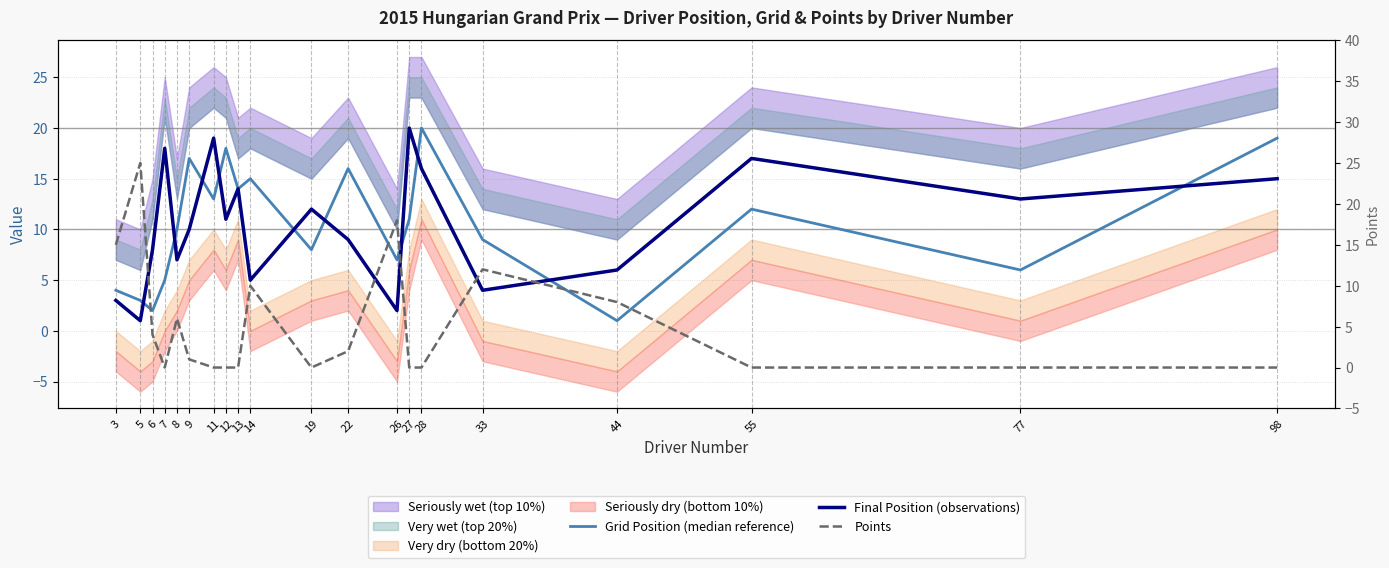

Where is the first local minimum for Points?

7